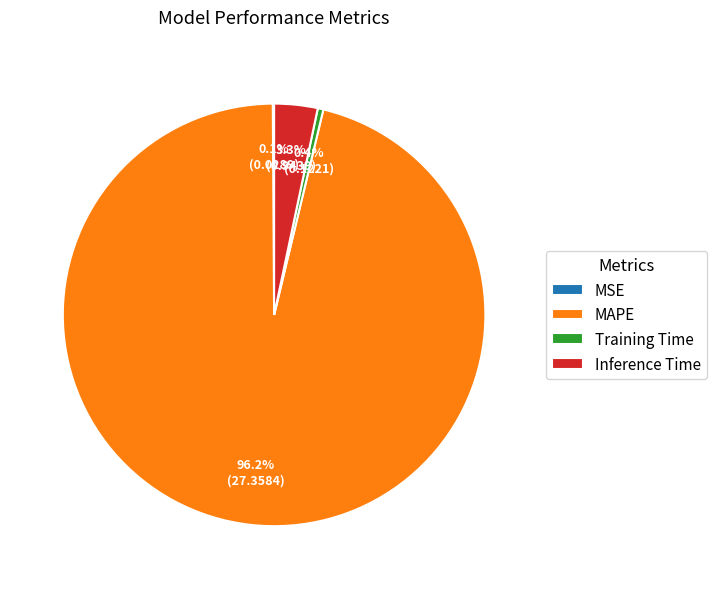

What is the total percentage of Inference Time and MAPE?

99.5%